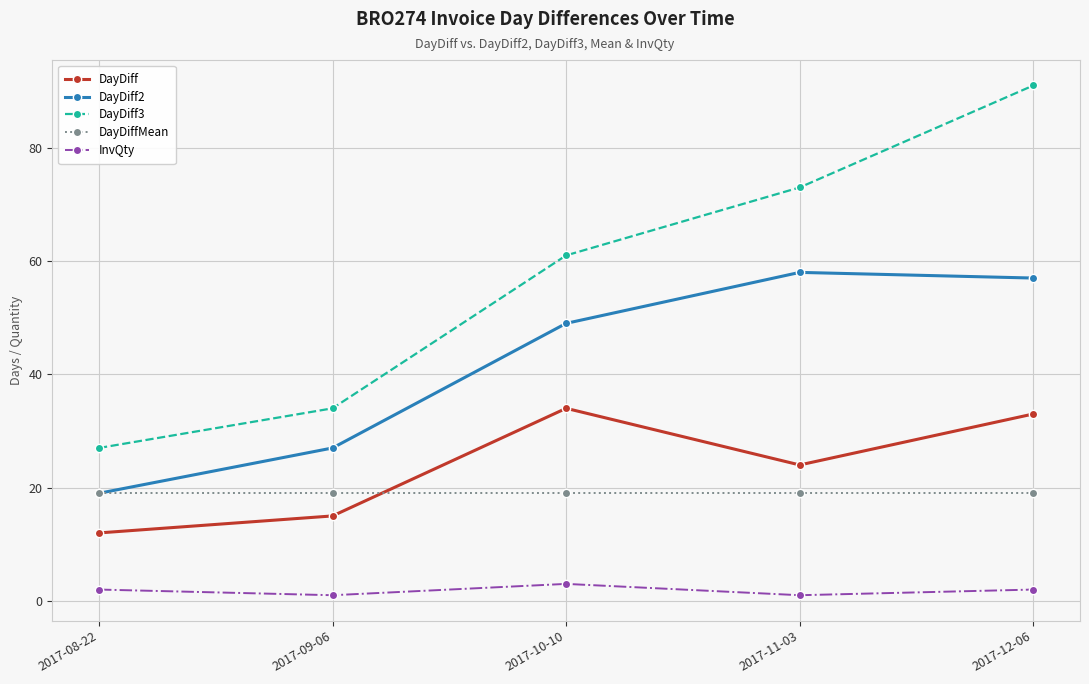

Rank the series by their maximum value, from highest to lowest.

DayDiff3, DayDiff2, DayDiff, DayDiffMean, InvQty